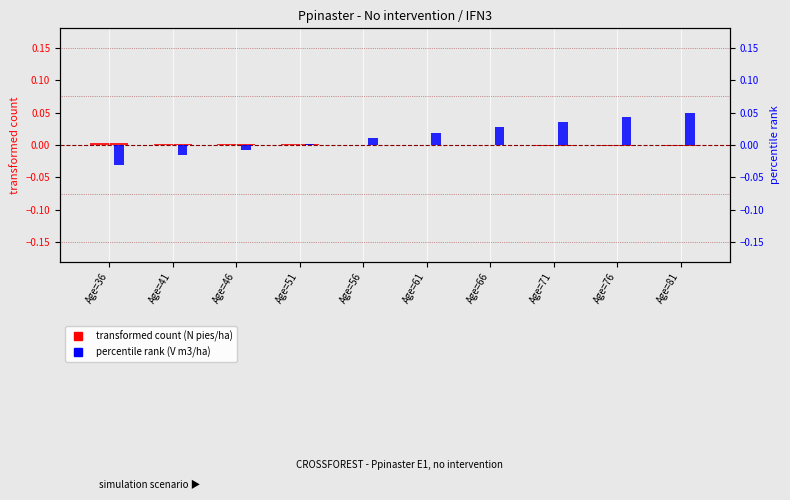

Which series has the widest spread of values?

V (m3/ha) percentile